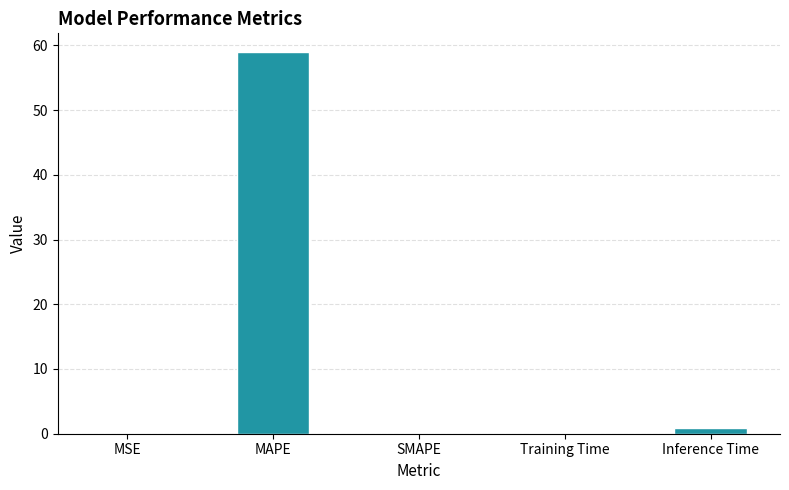

Are the bars grouped side by side (vs. stacked)?

No